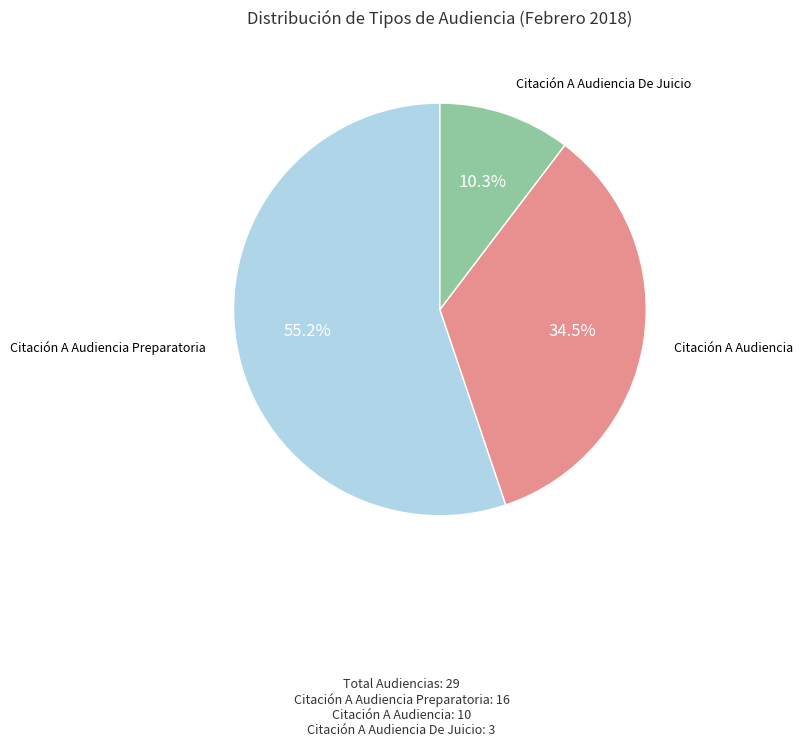

How many segments does this pie chart have?

3